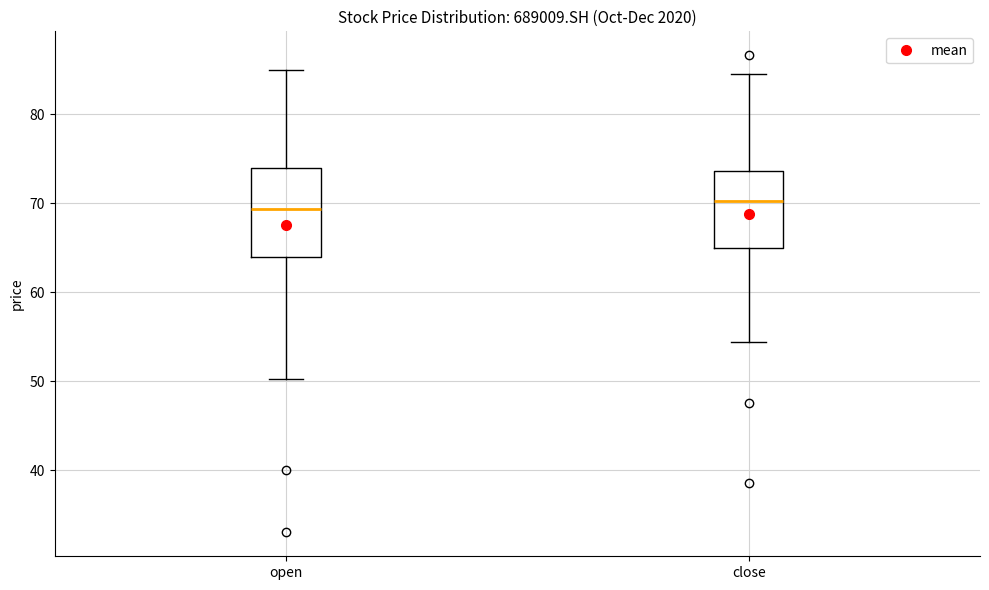

Reading left to right, transcribe this box plot: for each box, give where its median line is, the range the box spans, and where its two whiskers end, as read against the y-axis. The values are not printed on the chart, so give them approximately, as read against the axis.

open: median 69, box 64 to 74, whiskers 50 to 85
close: median 70, box 65 to 74, whiskers 54 to 85